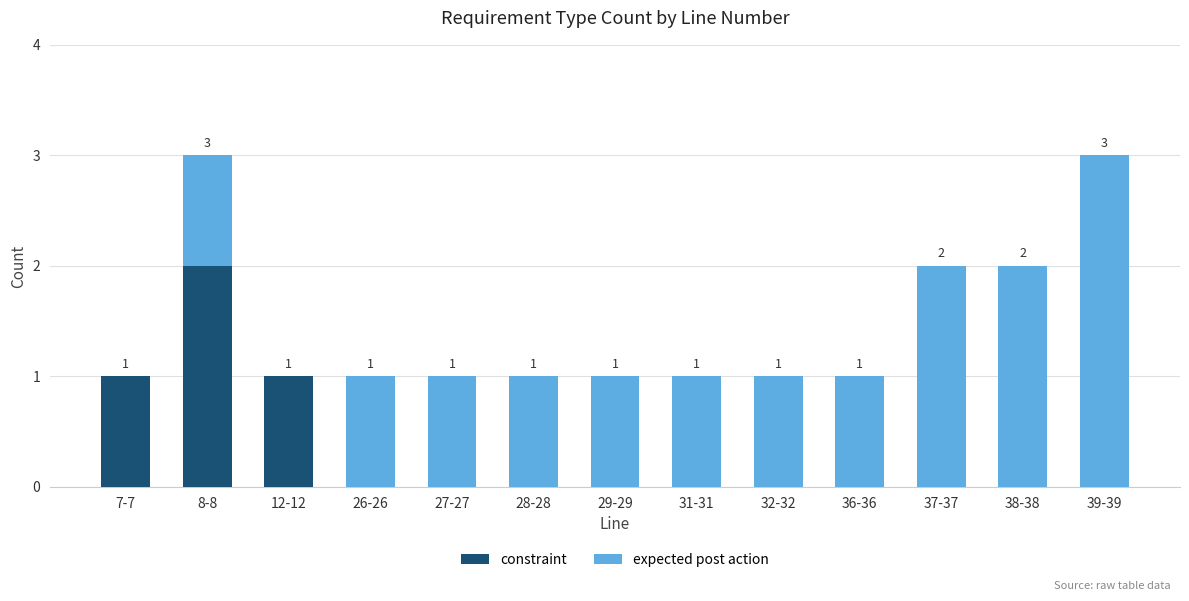

The constraint series shows 1 at 12-12. True or false?

True